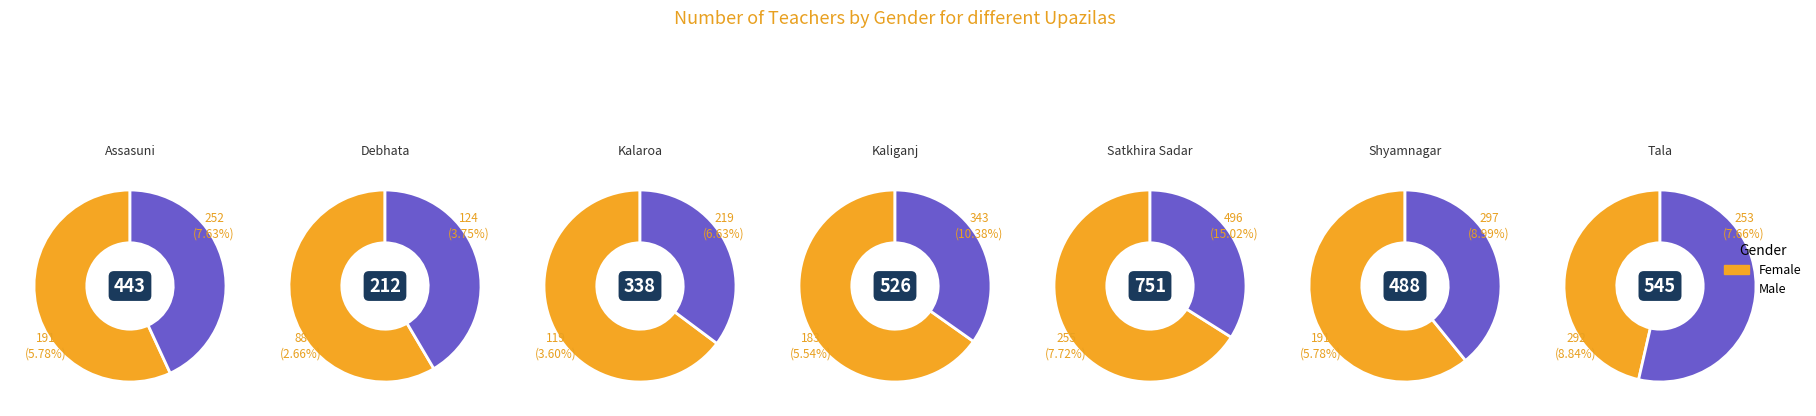

Is Tala the majority of the pie?

No